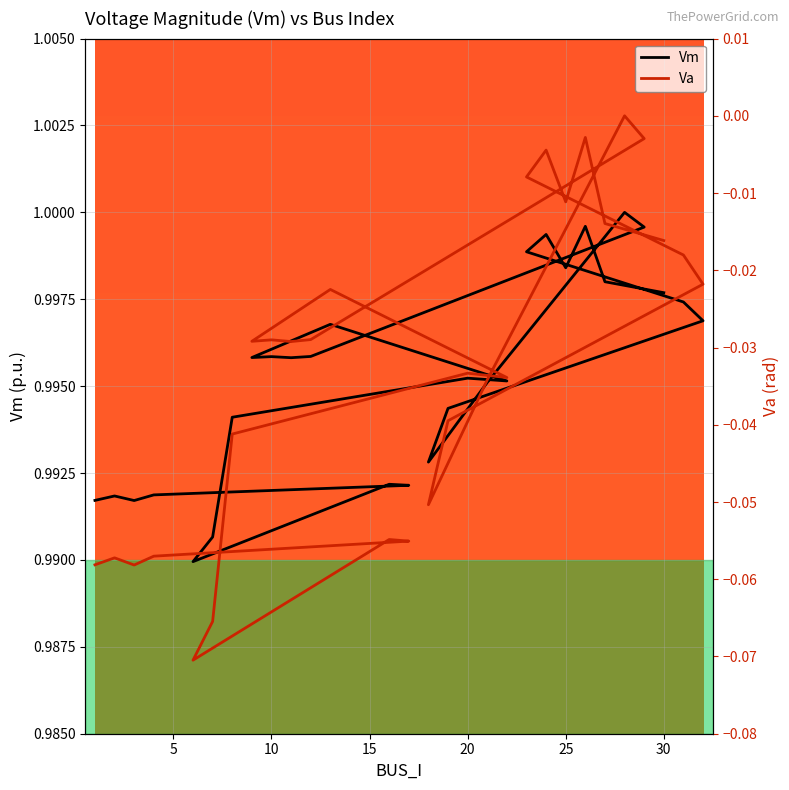

Is it true that Vm equals 1.0 at 30?

True